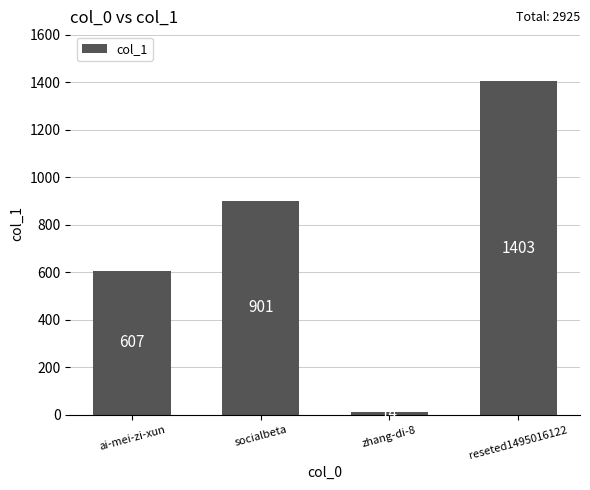

What is the minimum value shown in the chart?

14